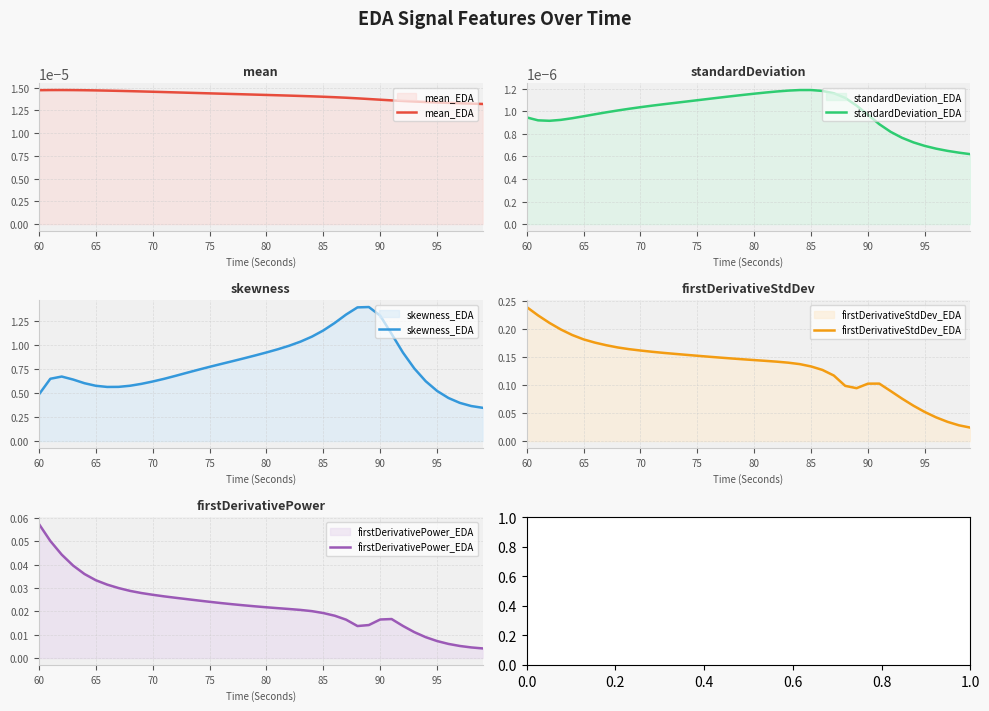

At which label does firstDerivativeStdDev_EDA reach its peak?

60